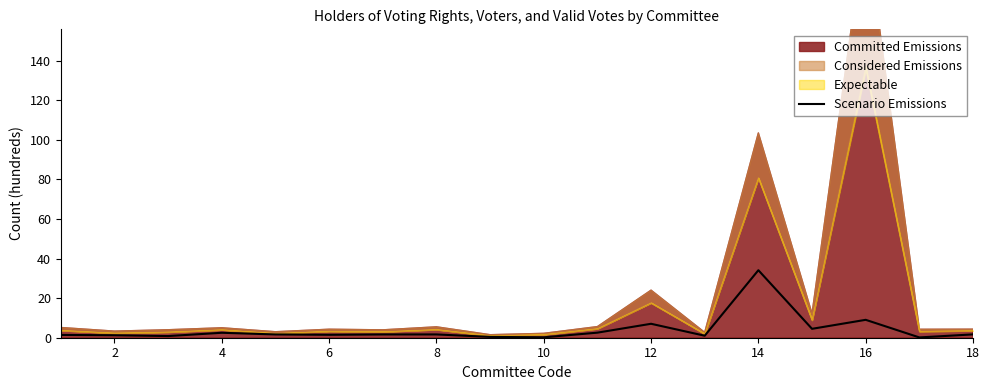

What is the highest value of the Scenario Emissions series?

34.1